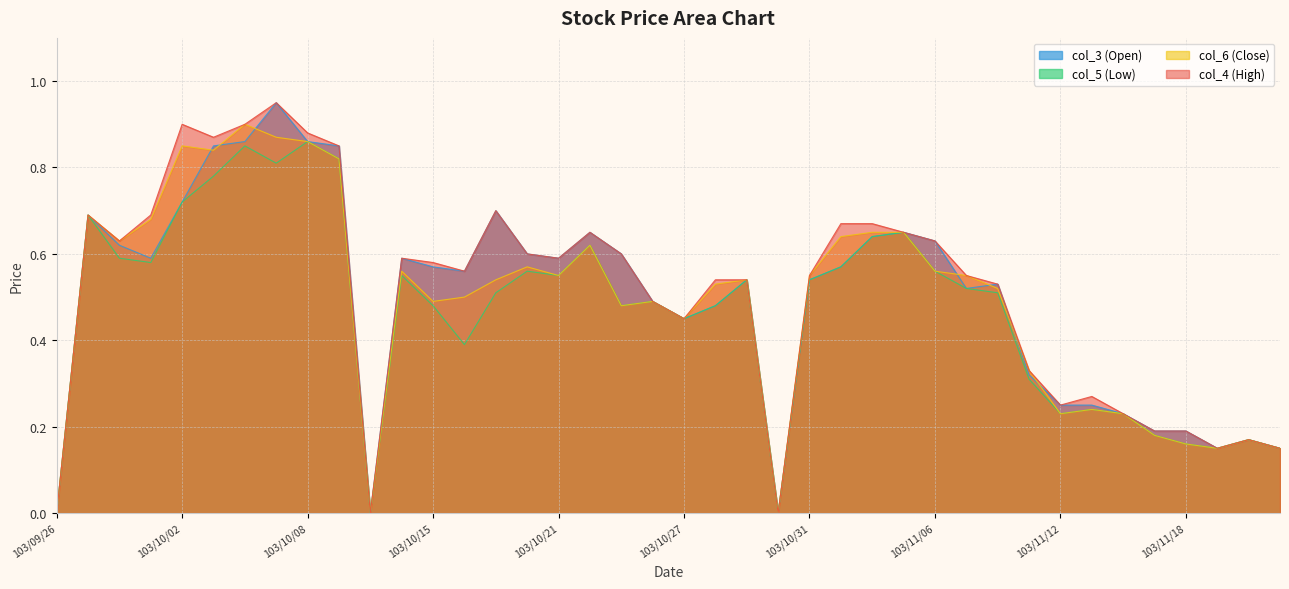

True or false: col_5 (Low) and col_6 (Close) cross at least once.

False